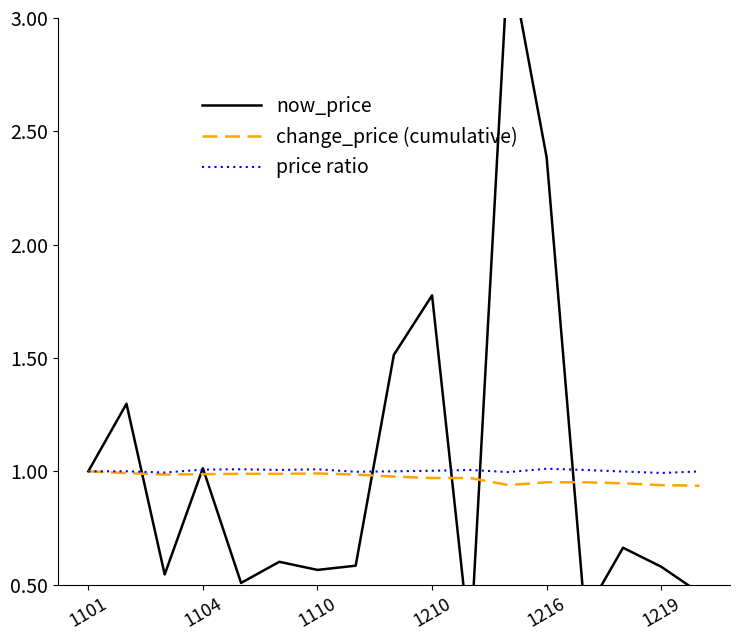

Which series has the largest range (max minus min)?

now_price